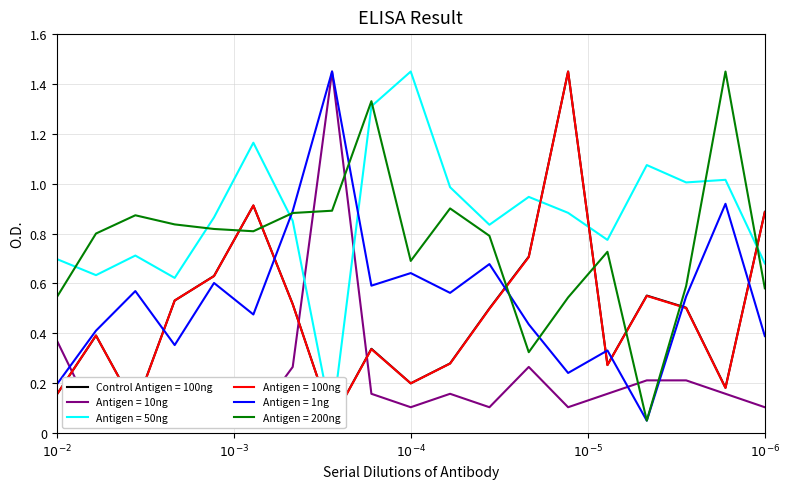

What is the difference between the second highest and minimum values in the Avg Impact Cost series?

0.3